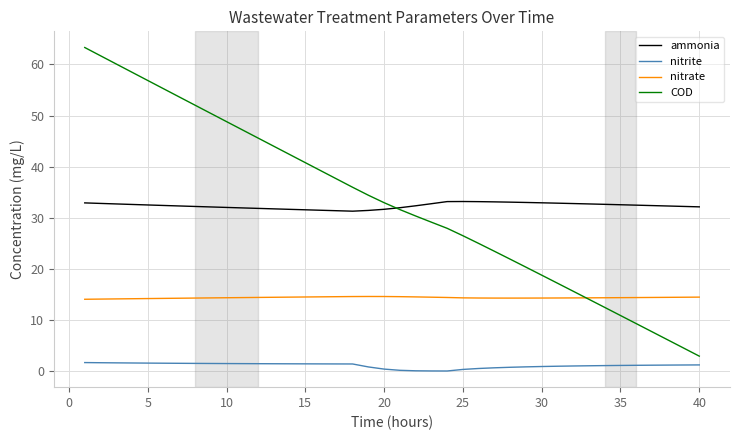

True or false: COD and nitrite intersect in this chart.

False